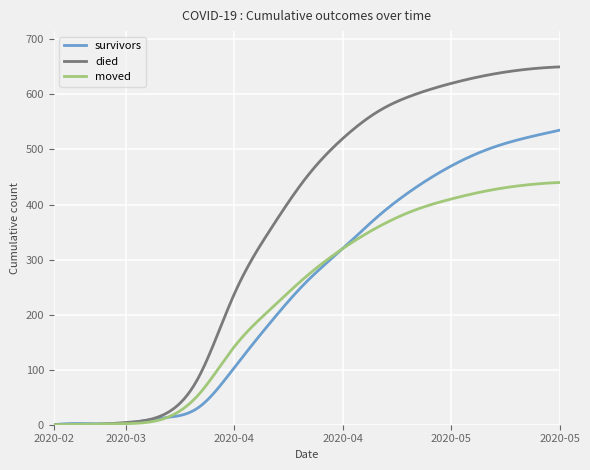

Which series has the largest total across all categories?

died